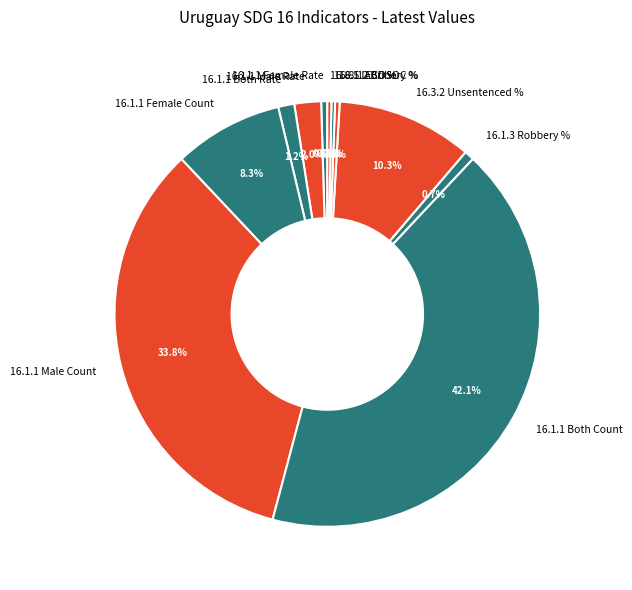

What percentage is the 16.1.1 Male Count slice, to the nearest percent?

34%